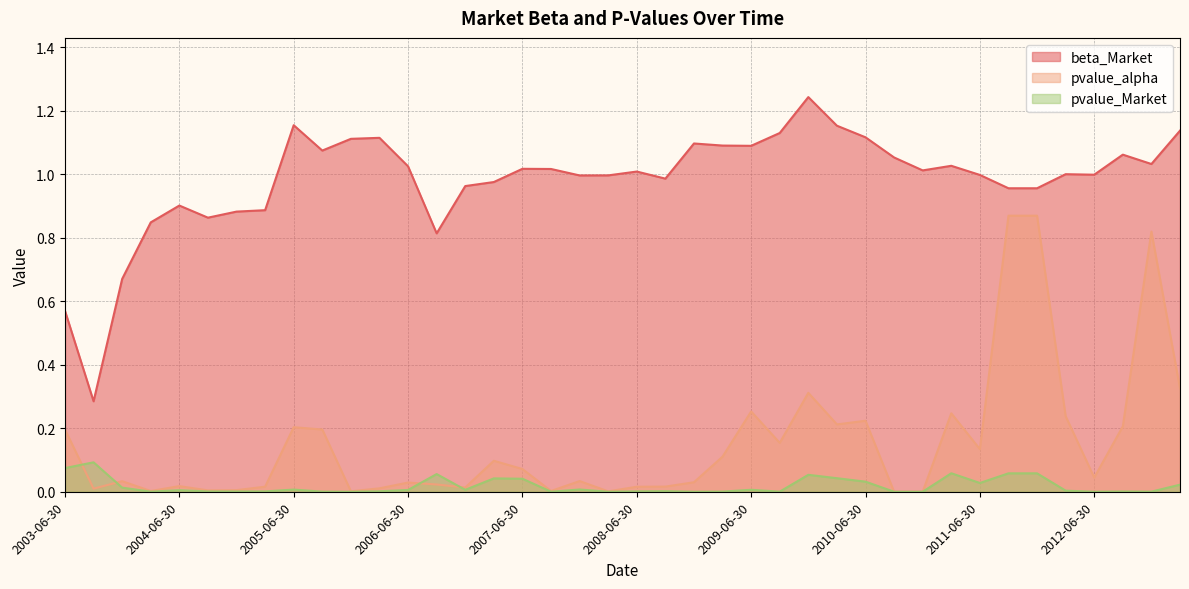

Which category has the highest value in the pvalue_alpha series?

2011-09-30